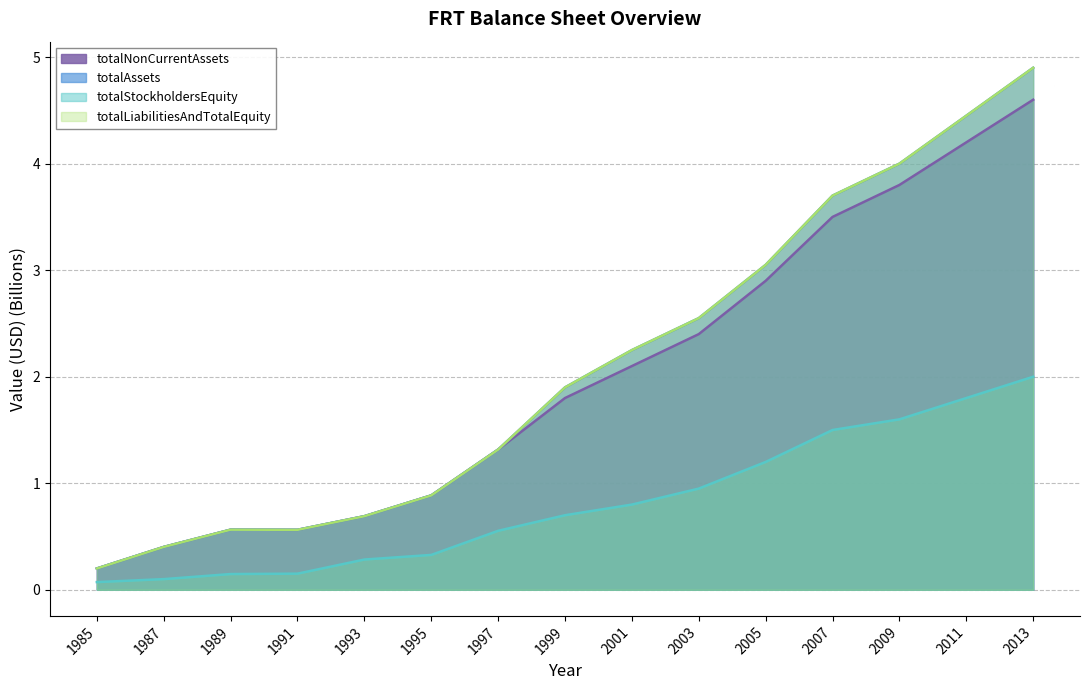

Is it true that totalLiabilitiesAndTotalEquity equals 0.7 at 1993?

True